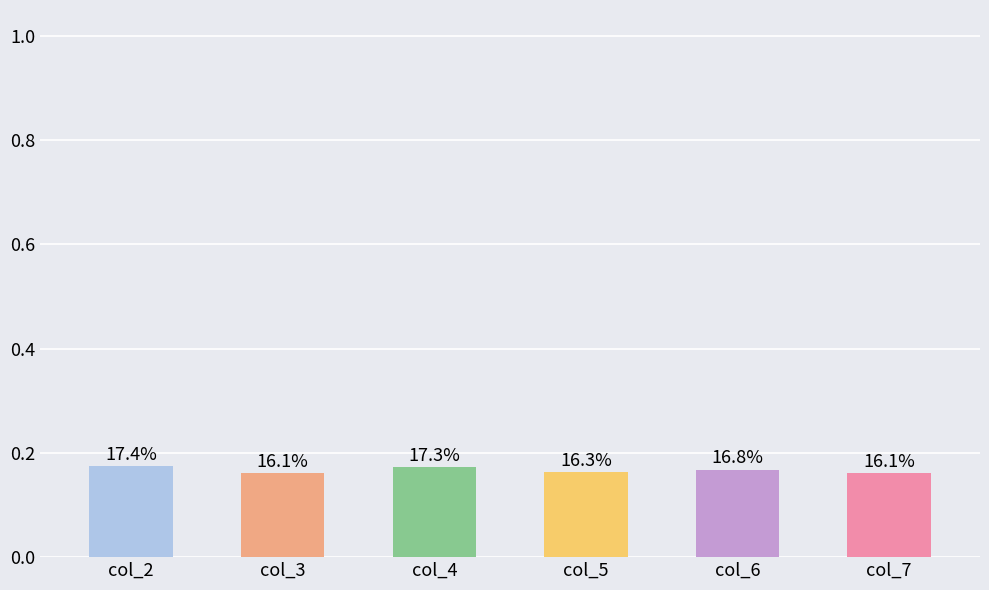

Does the chart contain any negative values?

No